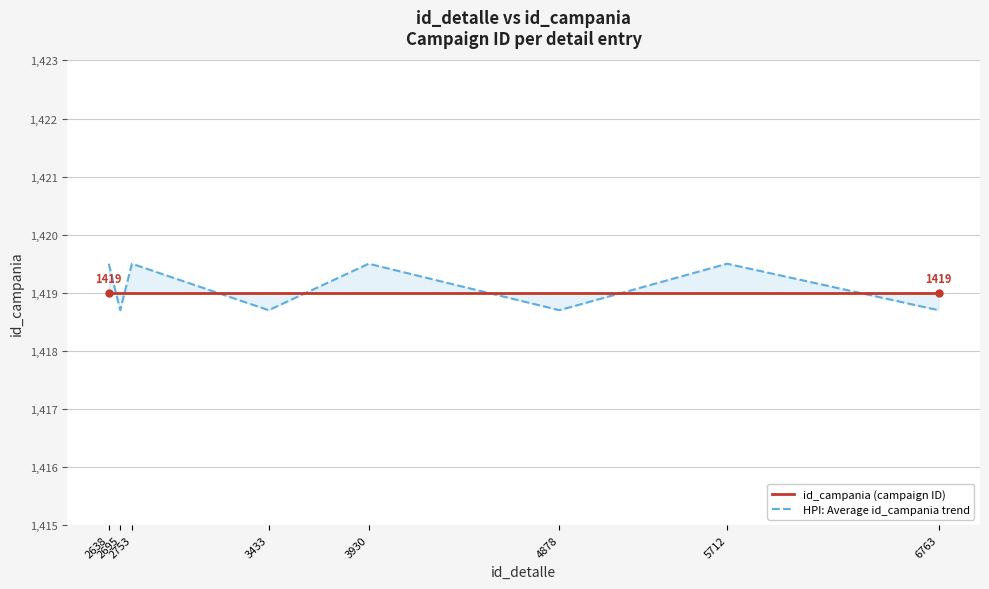

What are all the series names shown in the legend?

id_campania (campaign ID), HPI: Average id_campania trend